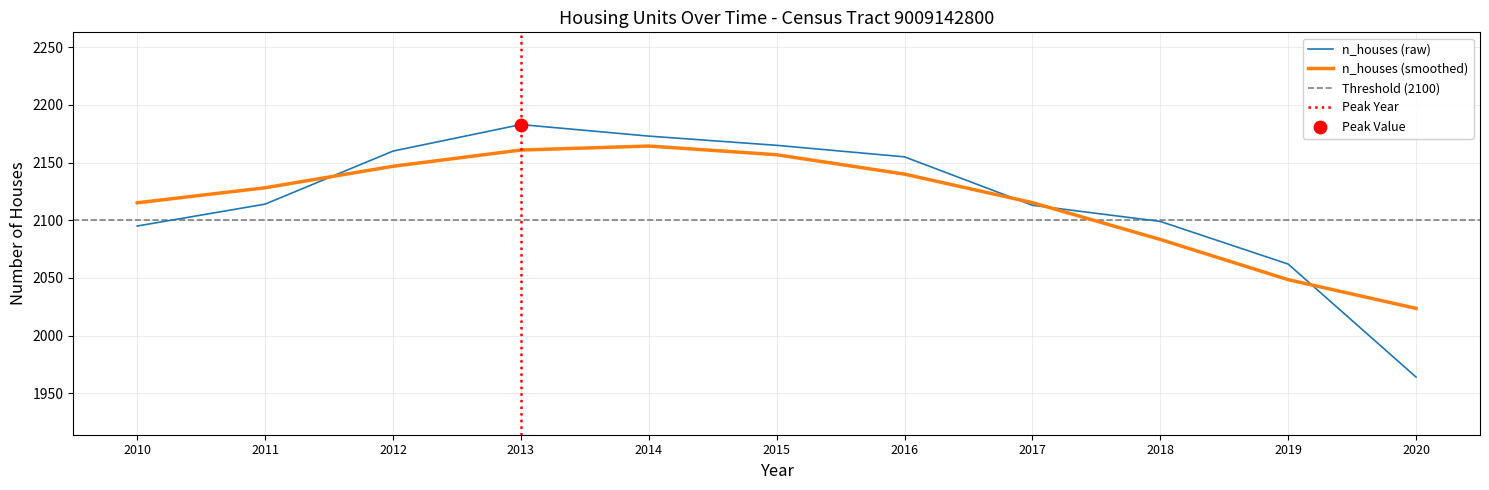

What is the change in value from 2010 to 2011?

+19